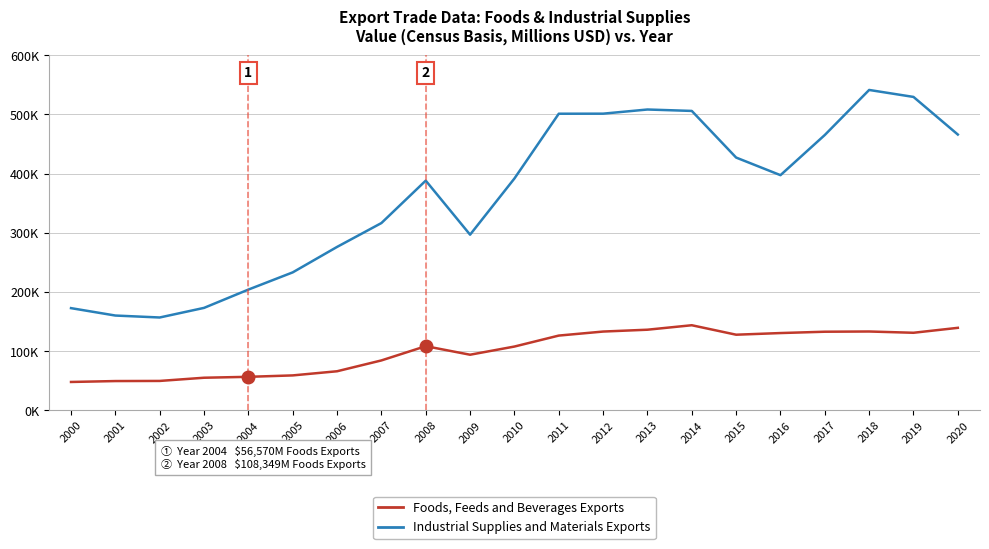

At which label is Industrial Supplies and Materials Exports closest to 349025?

2007